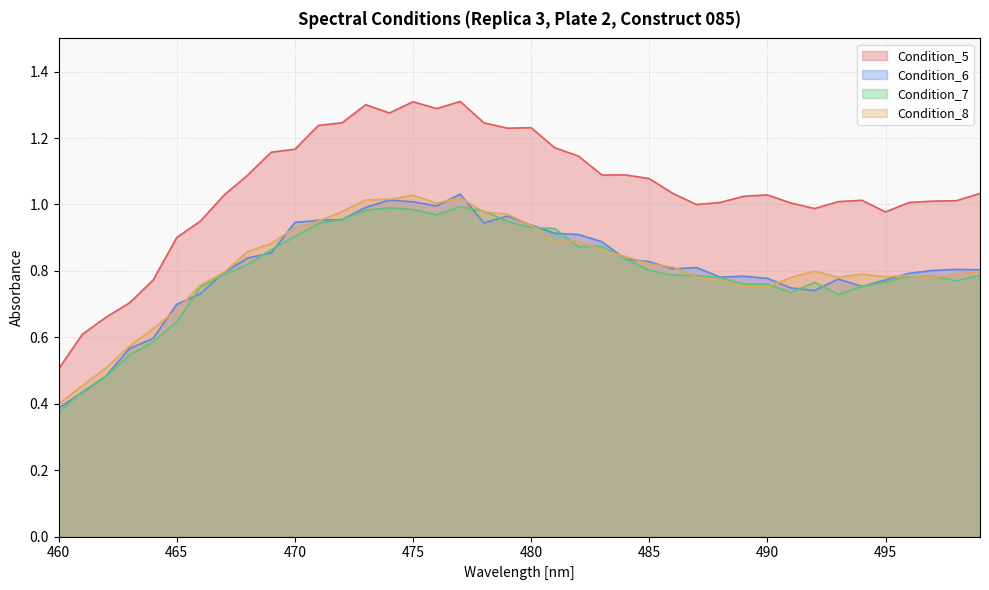

Is the value of Condition_5 at 471 greater than the value of Condition_8 at 487?

Yes